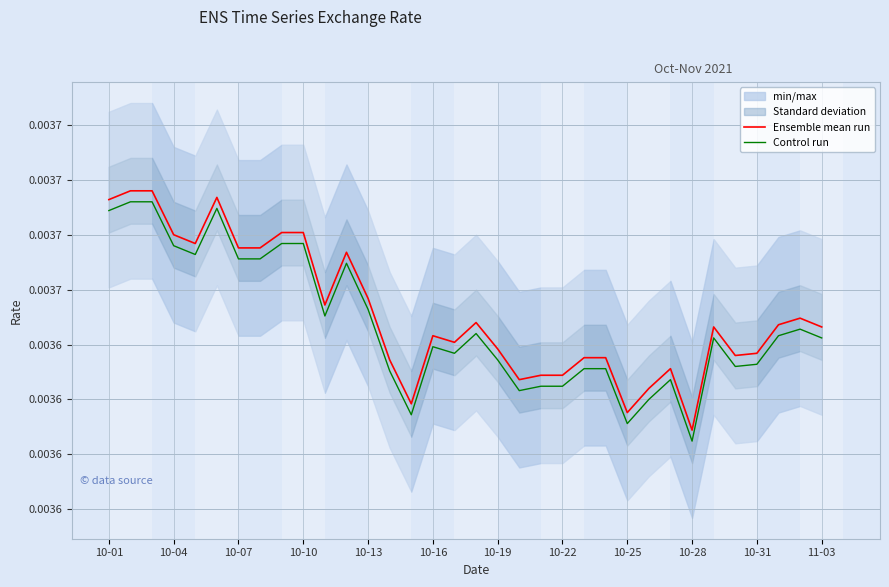

List the series in order of their overall mean, highest first.

Ensemble mean run, Control run